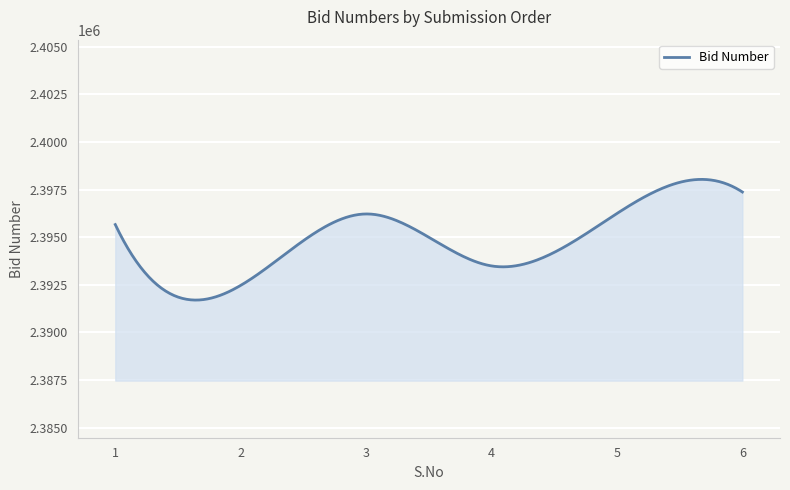

What is the maximum value shown in the chart?

2398032.9